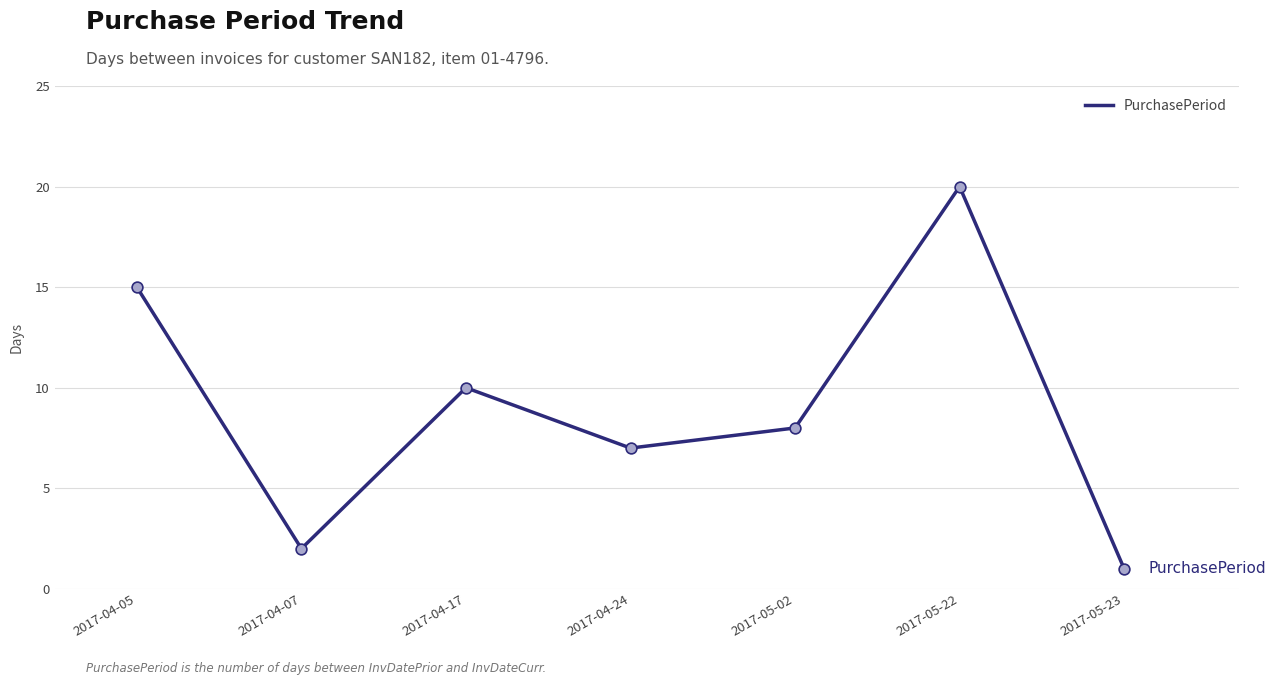

What is the change in value from 2017-05-22 to 2017-05-23?

-19